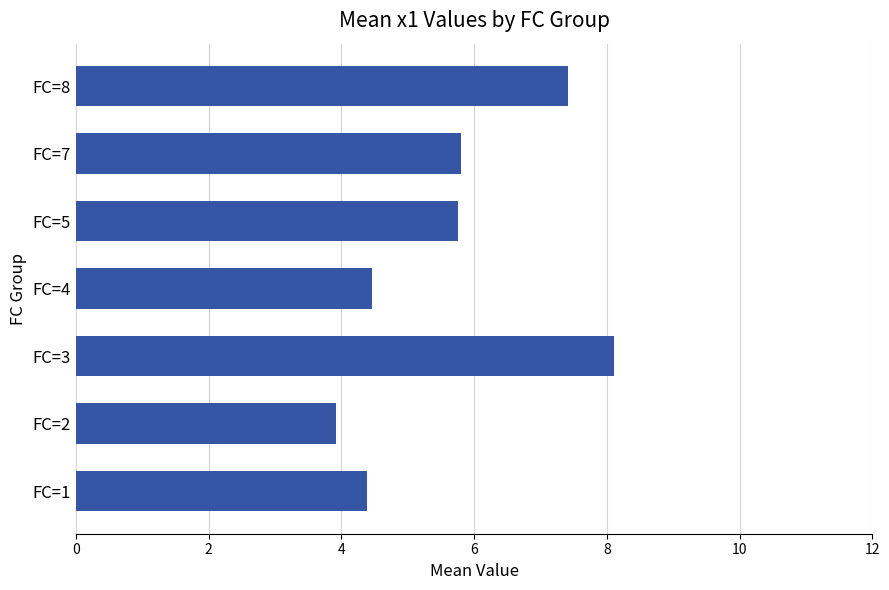

What is the ratio of the value at FC=4 to the value at FC=7?

0.8